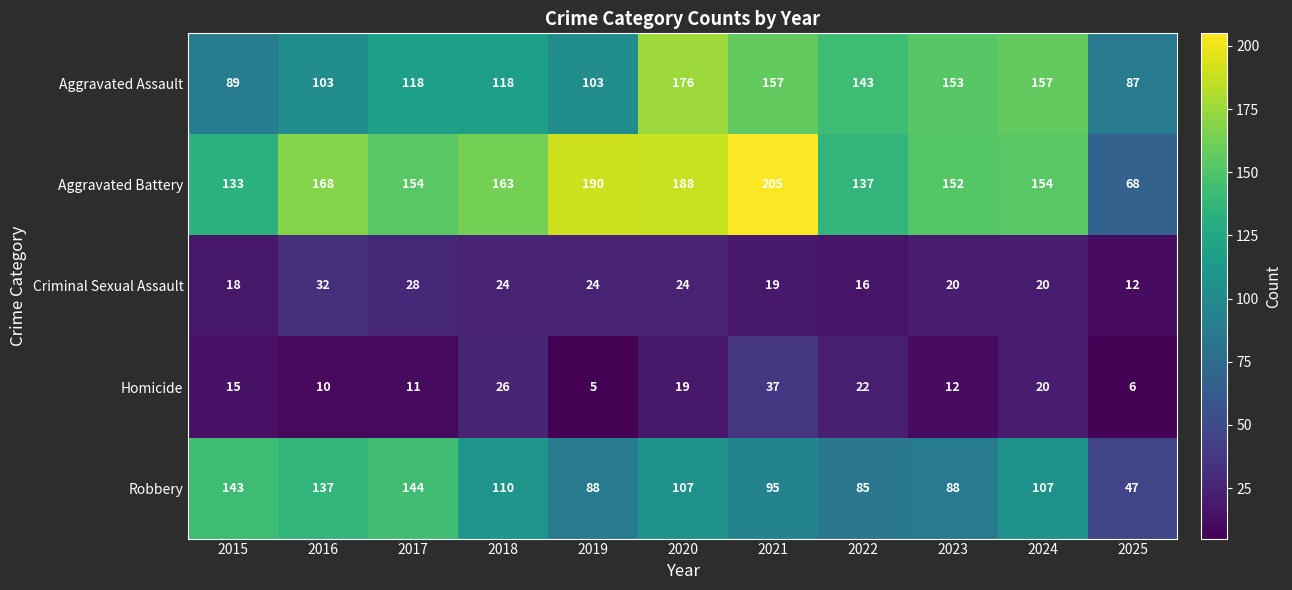

What is the minimum value shown in the chart?

5